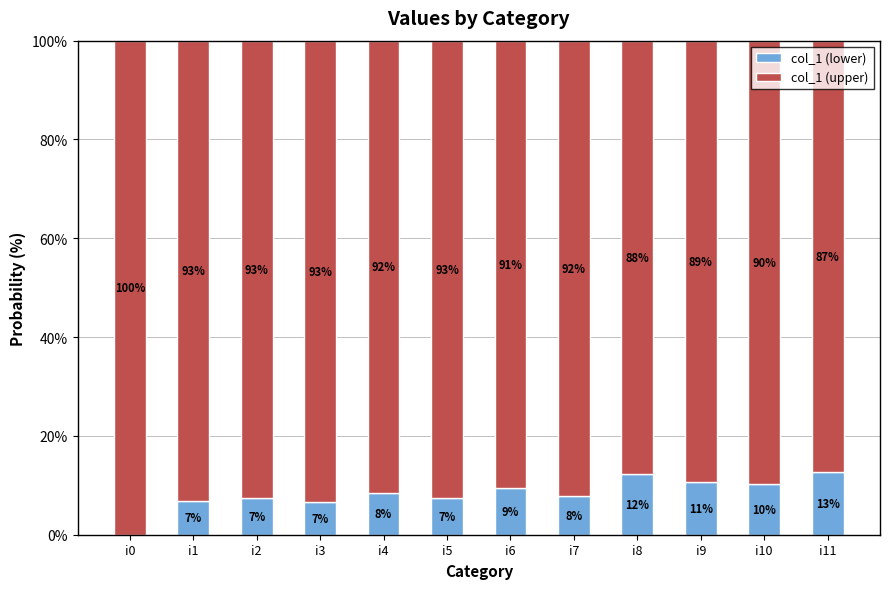

Is it true that col_1 (lower) equals 19.6 at i8?

False